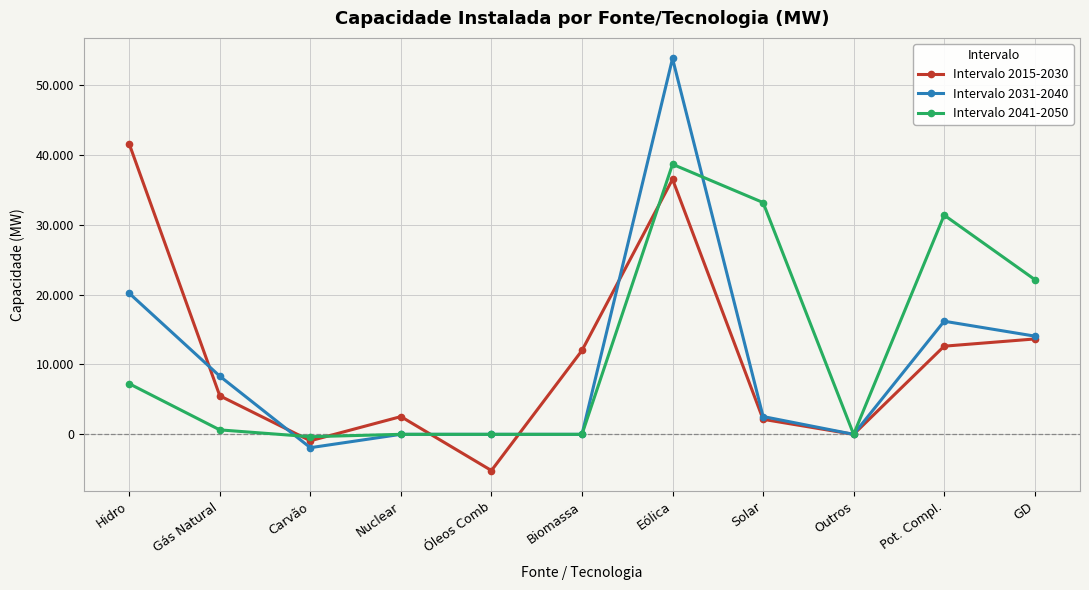

What is the spread (max minus min) of values at Biomassa?

12003